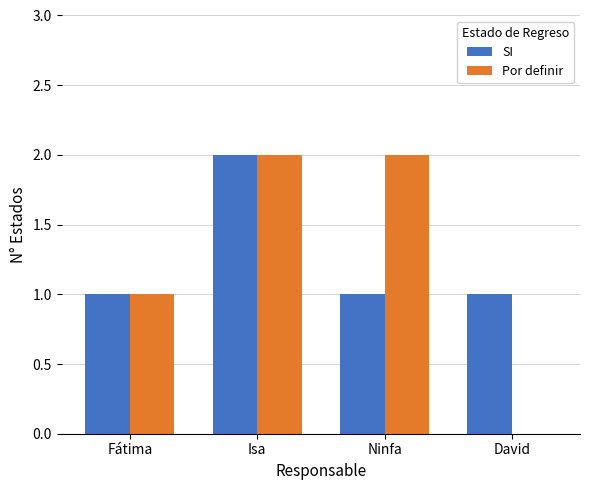

What is the difference between the Por definir values at Isa and Fátima?

1